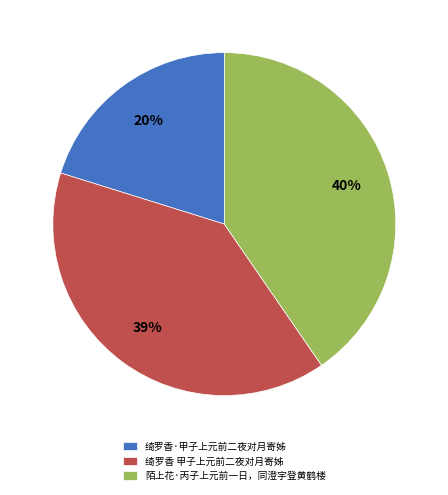

Is it true that 绮罗香 甲子上元前二夜对月寄姊 is 39% of the pie?

True